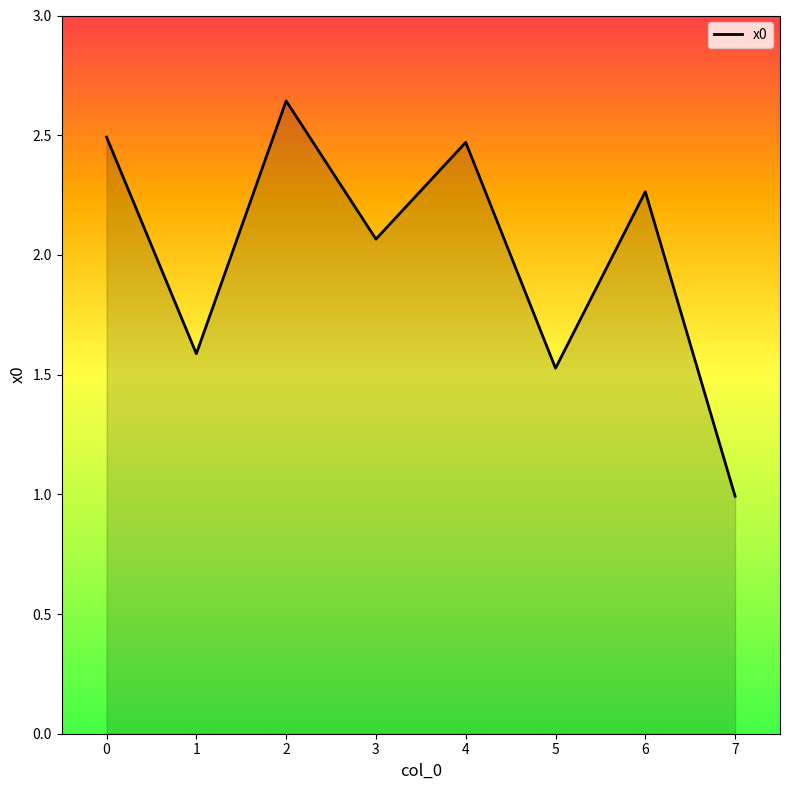

Is it true that the value at 7 is 0.7?

False